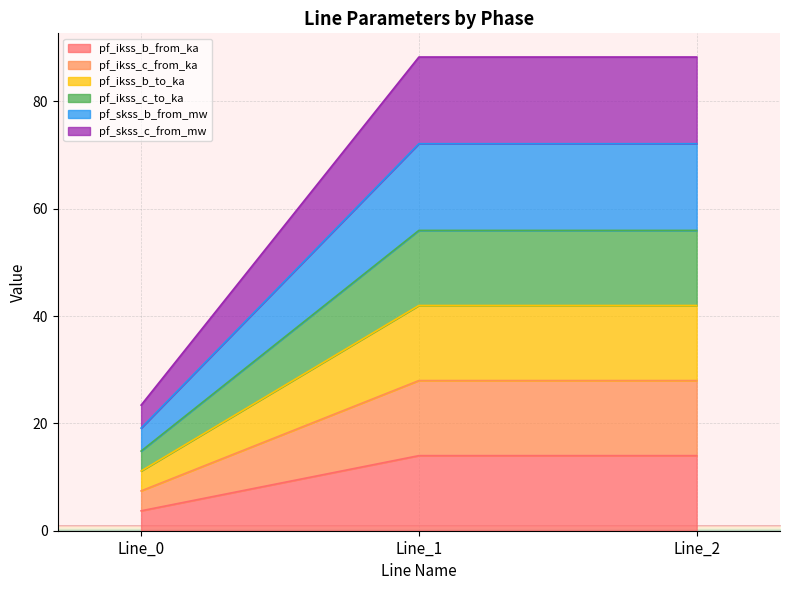

How many categories are shown in the chart?

3